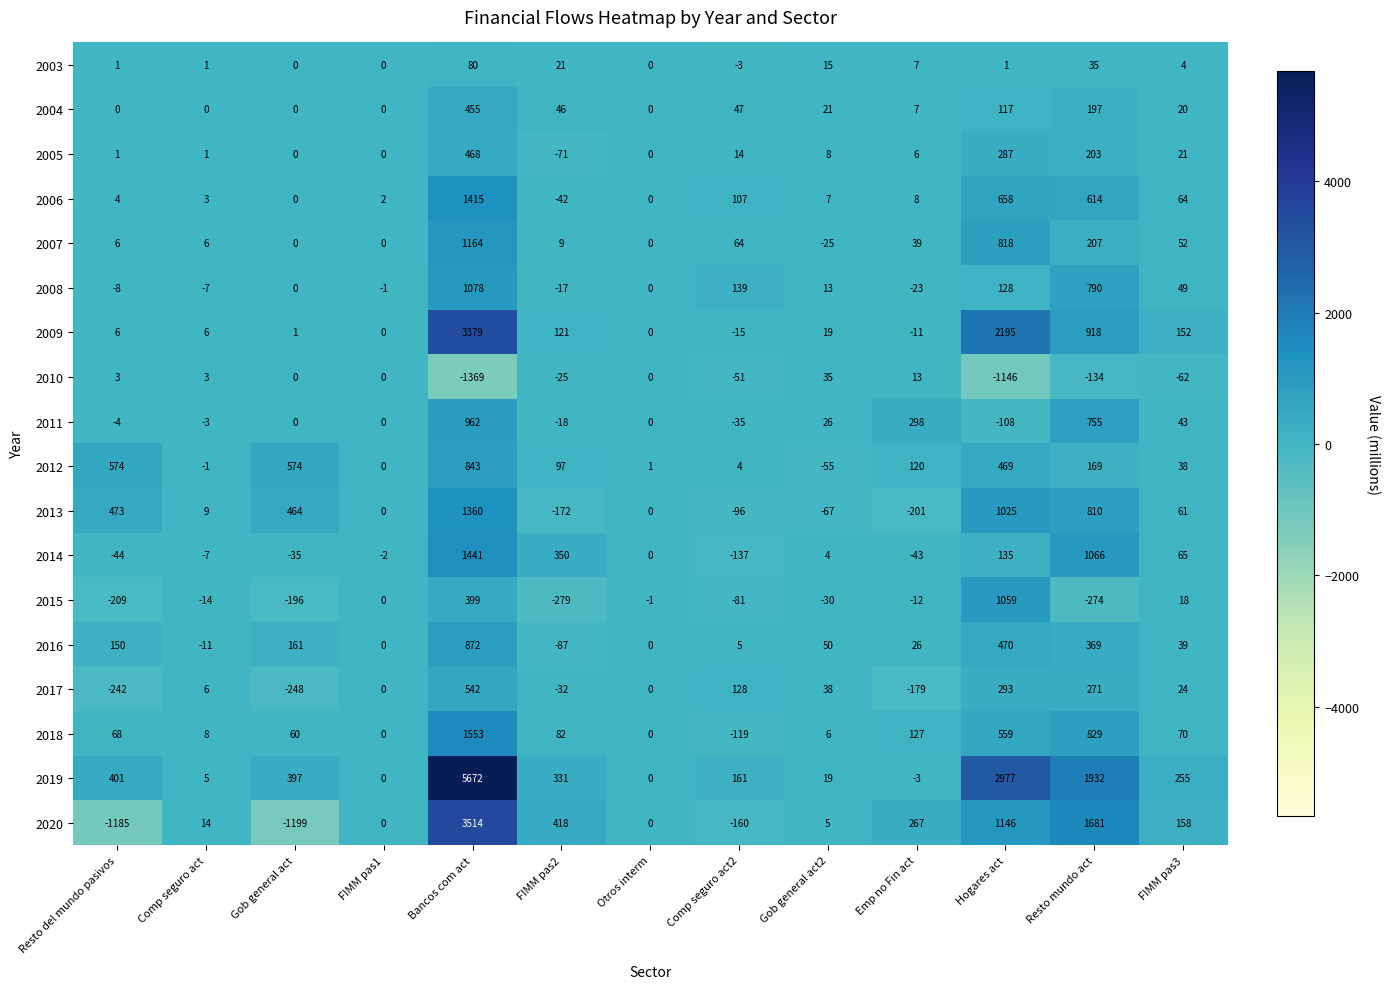

True or false: 2019 has a value of 9268 at Bancos com act.

False